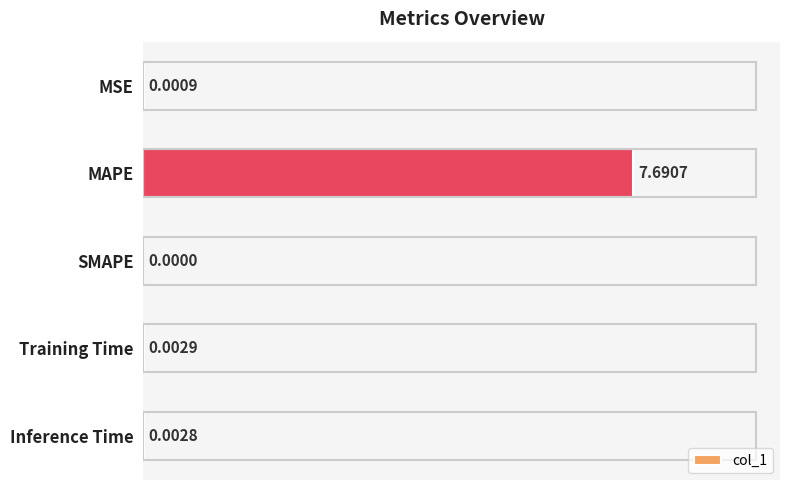

Which category has the highest value across all series?

MAPE